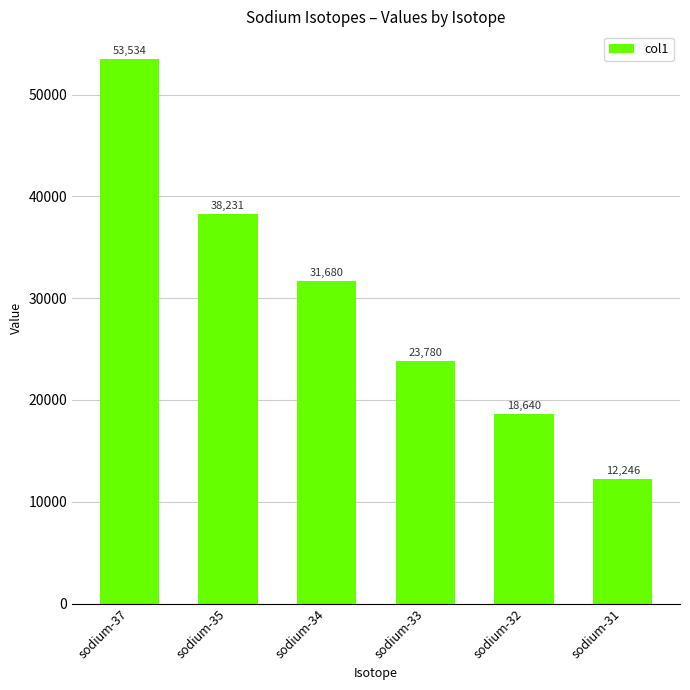

Are the bars horizontal?

No